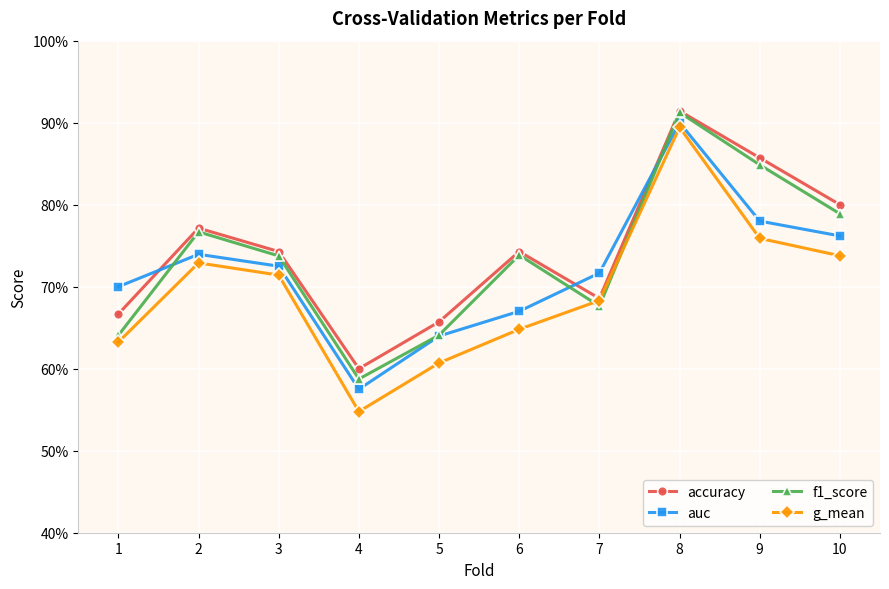

True or false: accuracy has a value of 0.5 at 8.

False